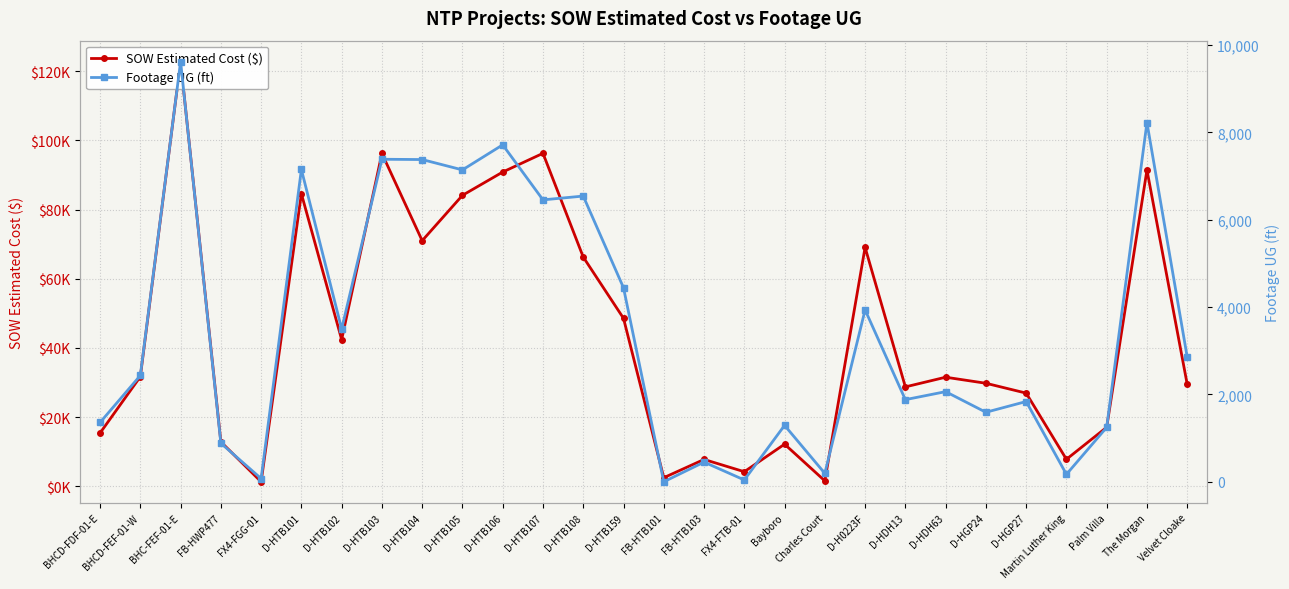

Which series has the largest total across all categories?

SOW Estimated Cost ($)